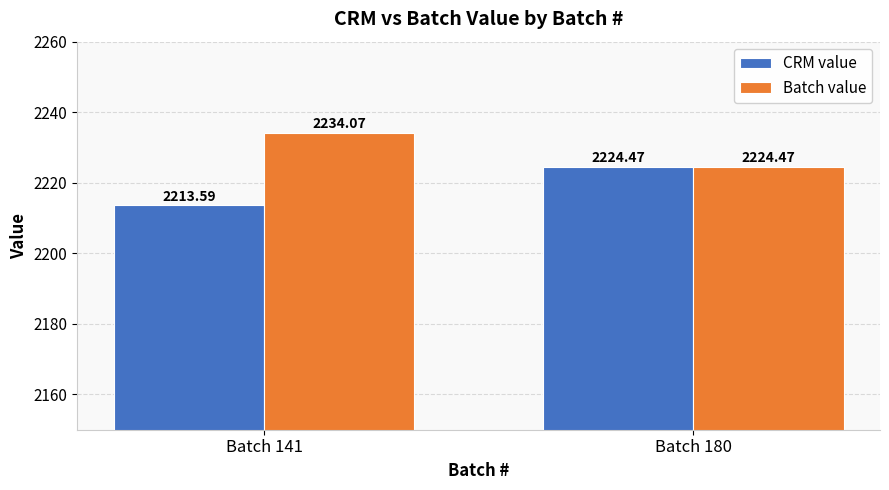

What is the lowest value of the Batch value series?

2224.5